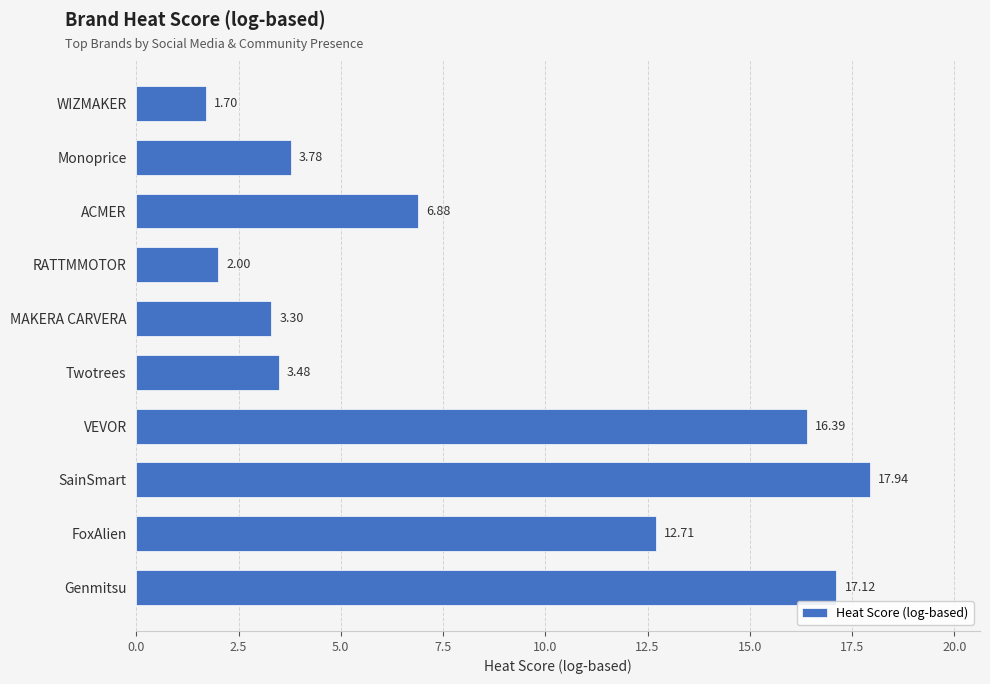

Which has a higher value, VEVOR or Genmitsu?

Genmitsu